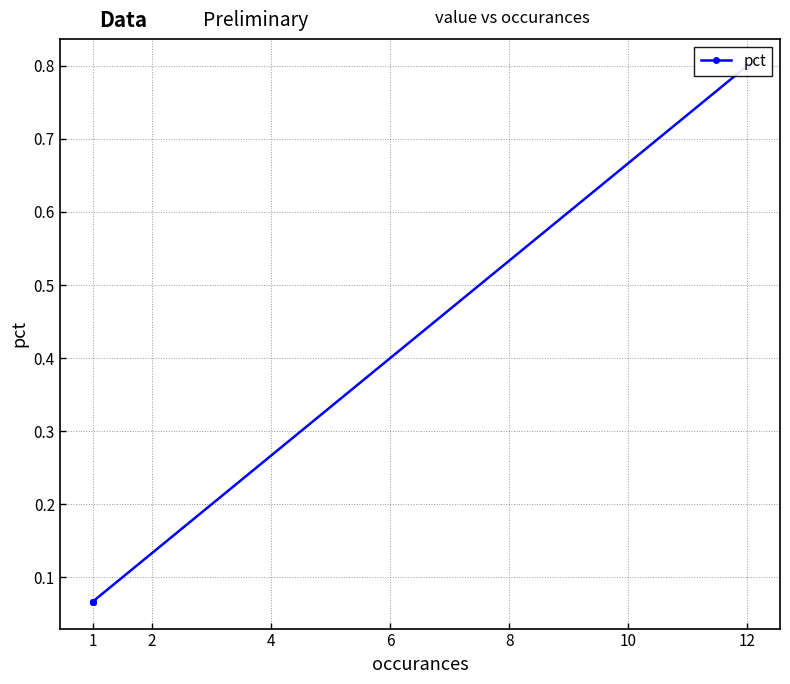

True or false: the data shows 0.5 at 12.

False